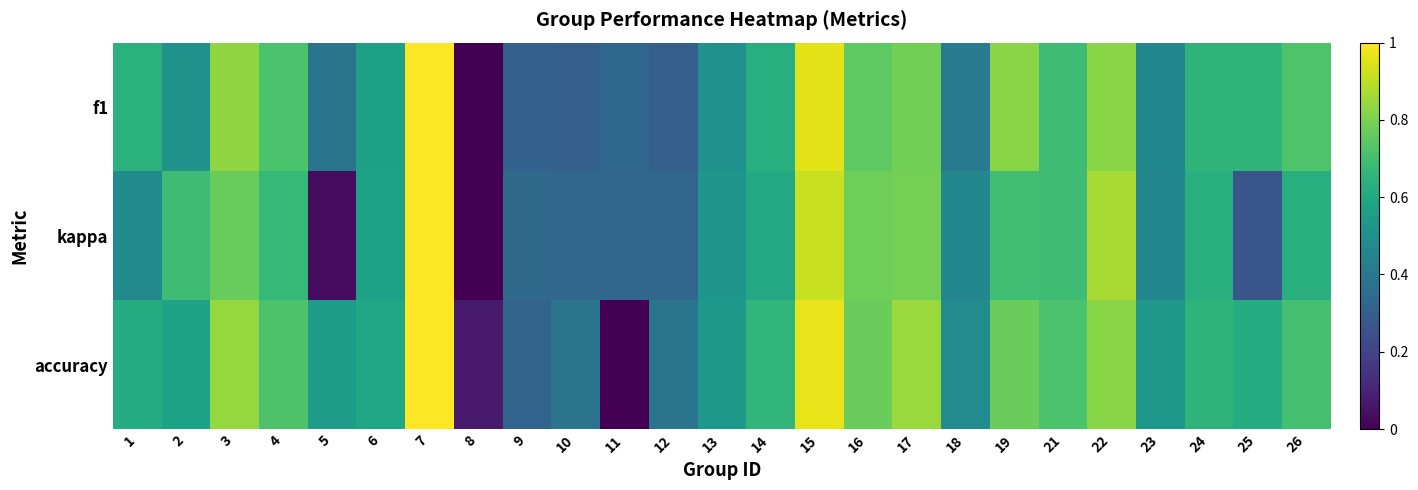

Reading right to left, transcribe all the data shown in this chart.

f1: 26=0.7	25=0.7	24=0.7	23=0.5	22=0.8	21=0.7	19=0.8	18=0.4	17=0.8	16=0.8	15=1.0	14=0.6	13=0.5	12=0.3	11=0.3	10=0.3	9=0.3	8=0.0	7=1.0	6=0.6	5=0.4	4=0.7	3=0.8	2=0.5	1=0.6
kappa: 26=0.6	25=0.3	24=0.6	23=0.5	22=0.9	21=0.7	19=0.7	18=0.5	17=0.8	16=0.8	15=0.9	14=0.6	13=0.5	12=0.3	11=0.3	10=0.3	9=0.3	8=0.0	7=1.0	6=0.6	5=0.0	4=0.7	3=0.8	2=0.7	1=0.5
accuracy: 26=0.7	25=0.6	24=0.7	23=0.5	22=0.8	21=0.7	19=0.8	18=0.5	17=0.8	16=0.8	15=1.0	14=0.7	13=0.5	12=0.4	11=0.0	10=0.4	9=0.3	8=0.1	7=1.0	6=0.6	5=0.6	4=0.7	3=0.8	2=0.6	1=0.6